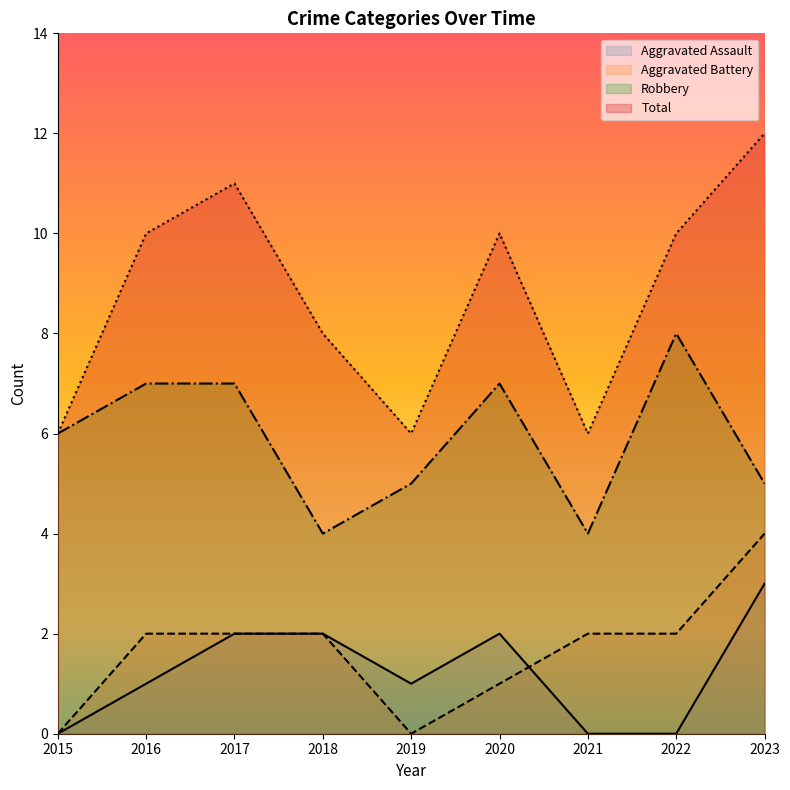

At which label is Robbery closest to 6?

2015